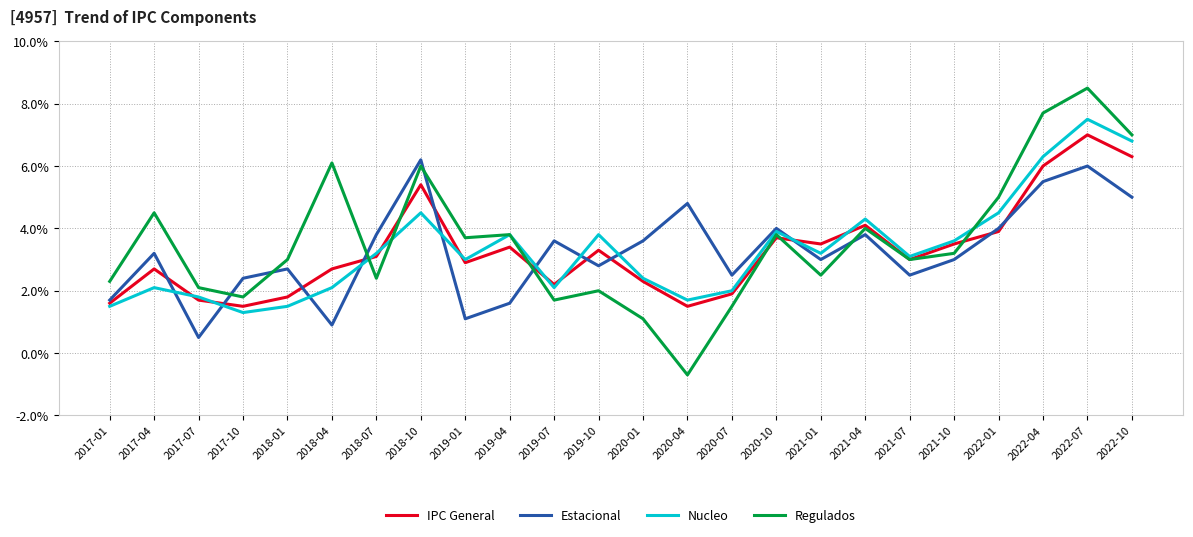

What is the difference between the highest and lowest values at 2018-10?

1.7